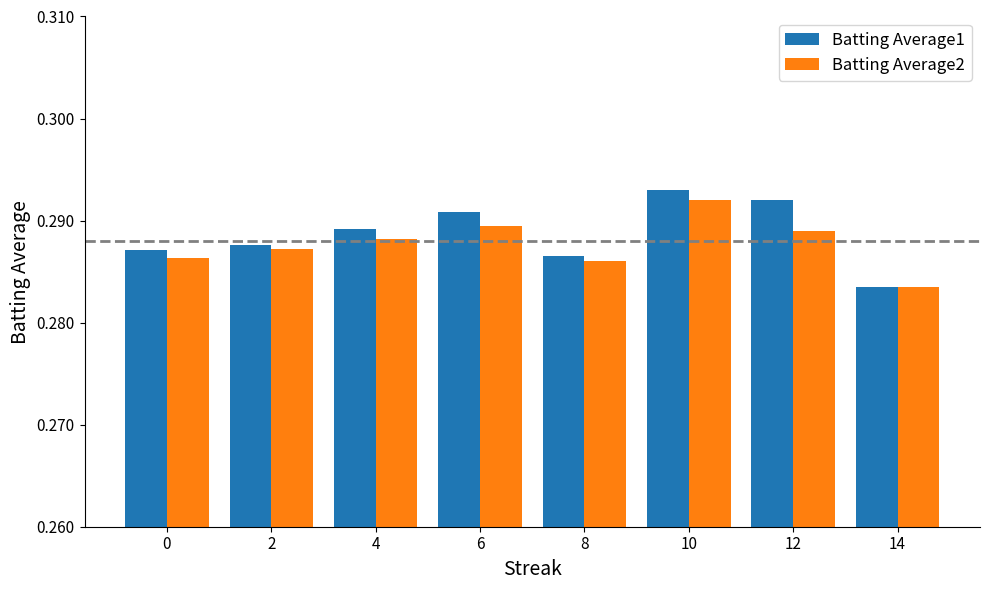

Where is Batting Average2 nearest to the value 0?

14